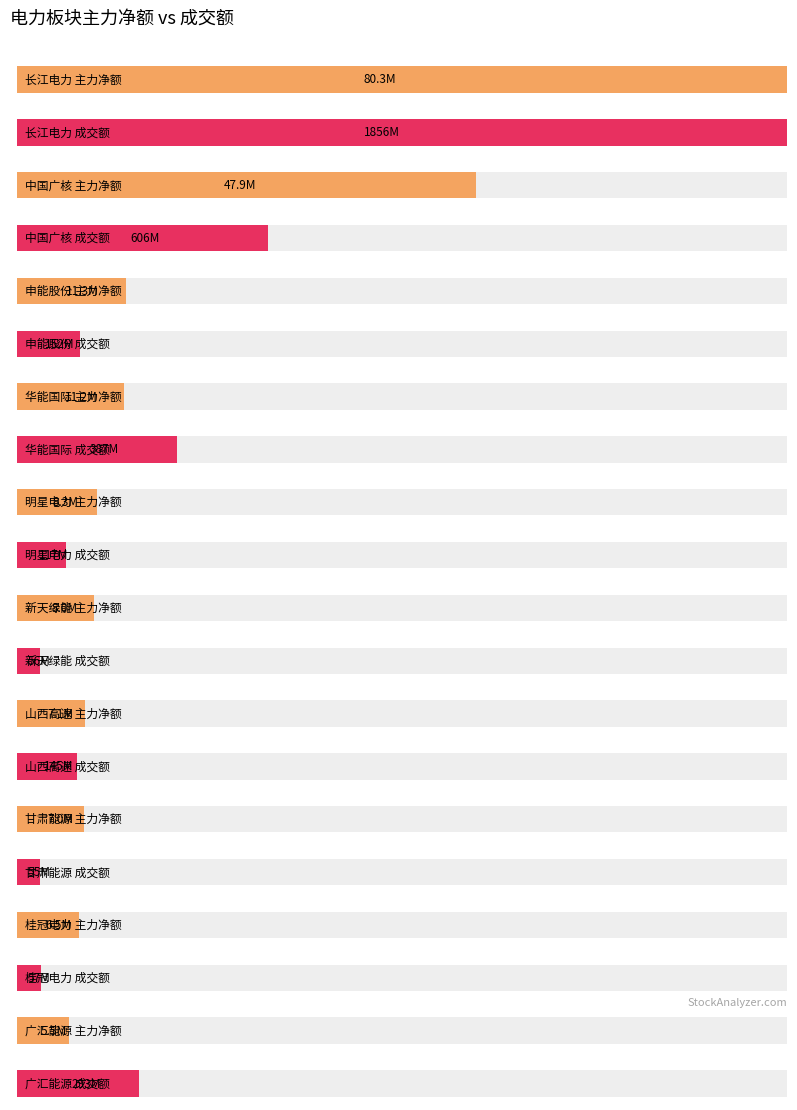

At which category is the sum across all series the highest?

长江电力